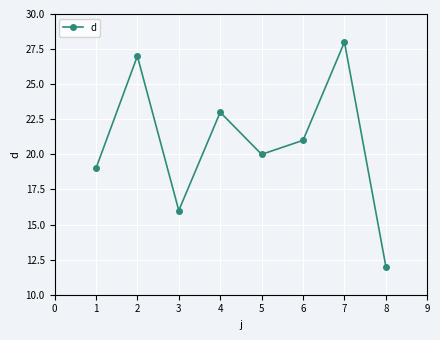

True or false: there are more than 2 points higher than both neighbors.

True